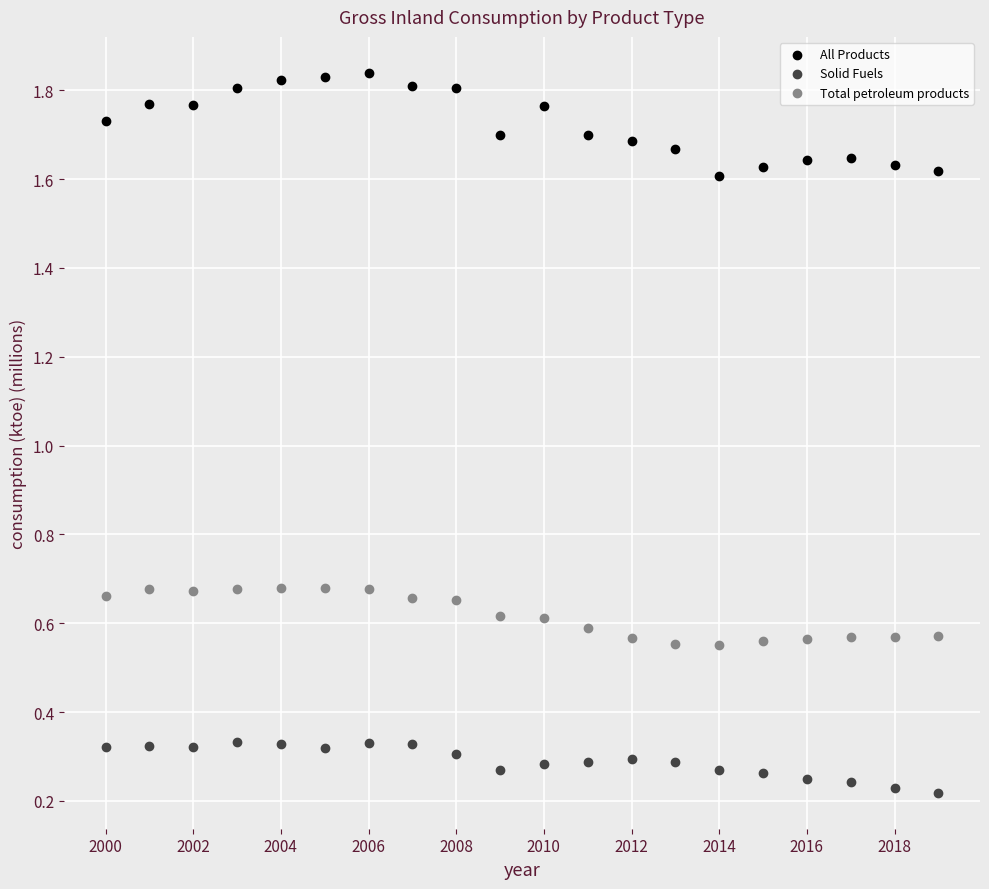

Which series reaches the maximum Y coordinate?

All Products